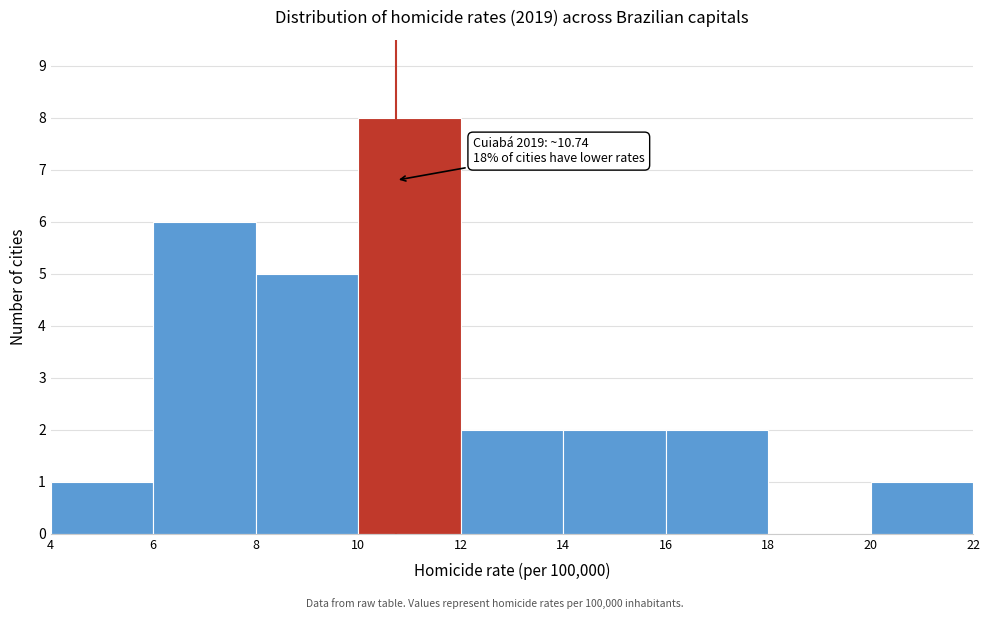

Which range on the x-axis has the tallest bar?

10 to 12